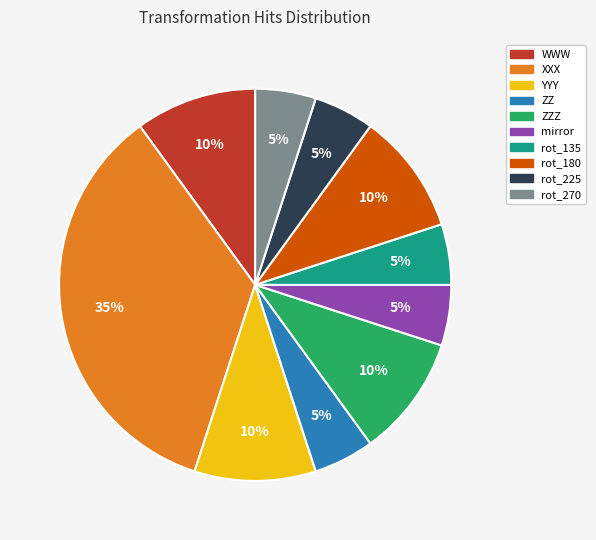

Is the sum of ZZ and rot_225 greater than half?

No